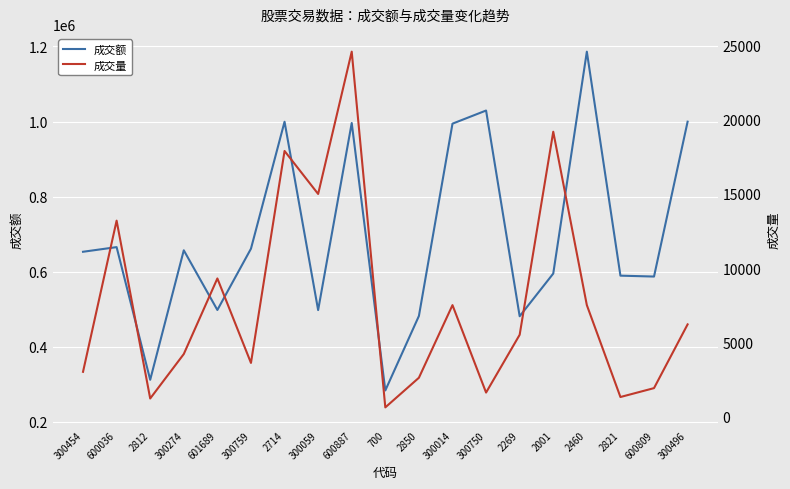

Reading left to right, extract all data points from this chart.

成交额: 300454=653069.0	600036=665468.0	2812=311974.0	300274=656985.0	601689=497967.0	300759=661229.0	2714=999516.2	300059=497656.0	600887=996154.0	700=283560.0	2850=481988.0	300014=994408.0	300750=1029391.0	2269=481305.1	2001=595003.0	2460=1186210.0	2821=589428.0	600809=587044.0	300496=999676.0
成交量: 300454=3000.0	600036=13200.0	2812=1200.0	300274=4200.0	601689=9300.0	300759=3600.0	2714=17900.0	300059=15000.0	600887=24600.0	700=600.0	2850=2600.0	300014=7500.0	300750=1600.0	2269=5500.0	2001=19200.0	2460=7500.0	2821=1300.0	600809=1900.0	300496=6200.0